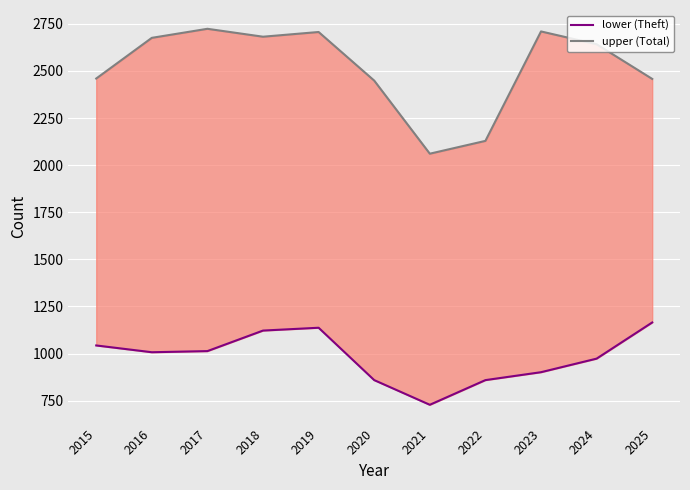

True or false: upper (Total) and lower (Theft) intersect in this chart.

False